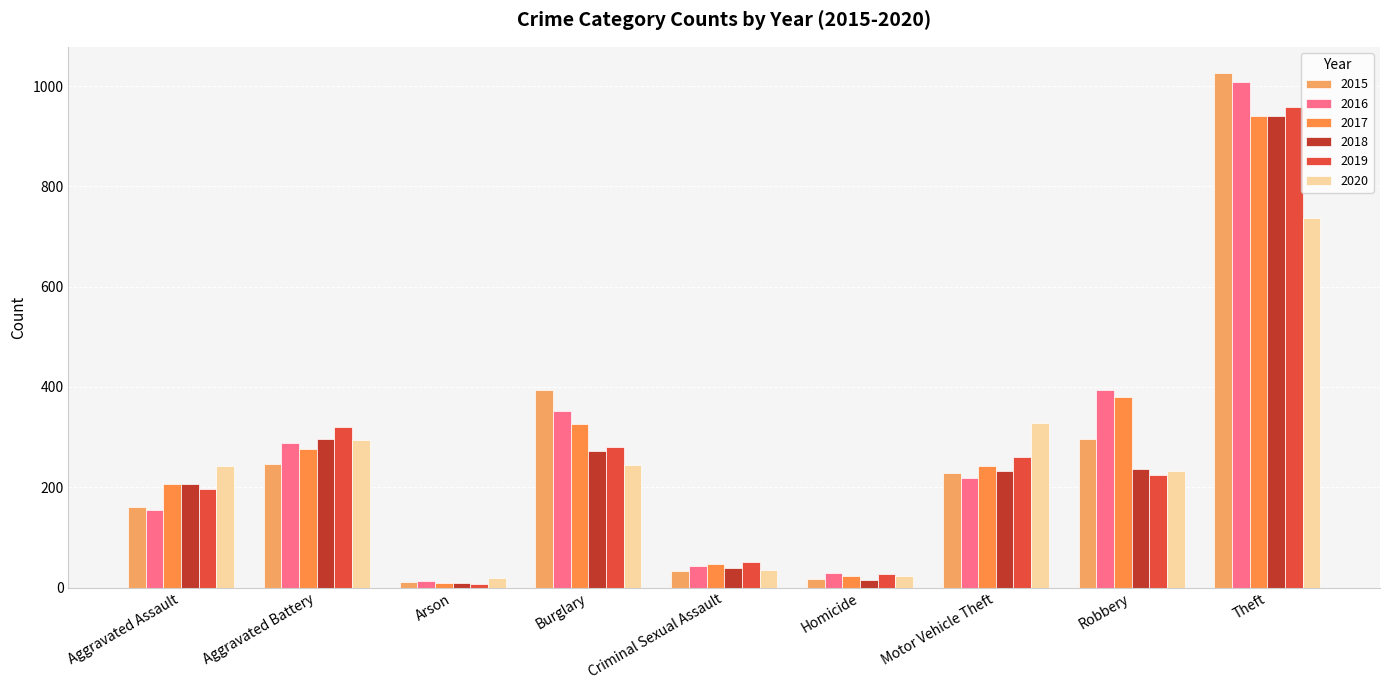

Are the bars horizontal?

No